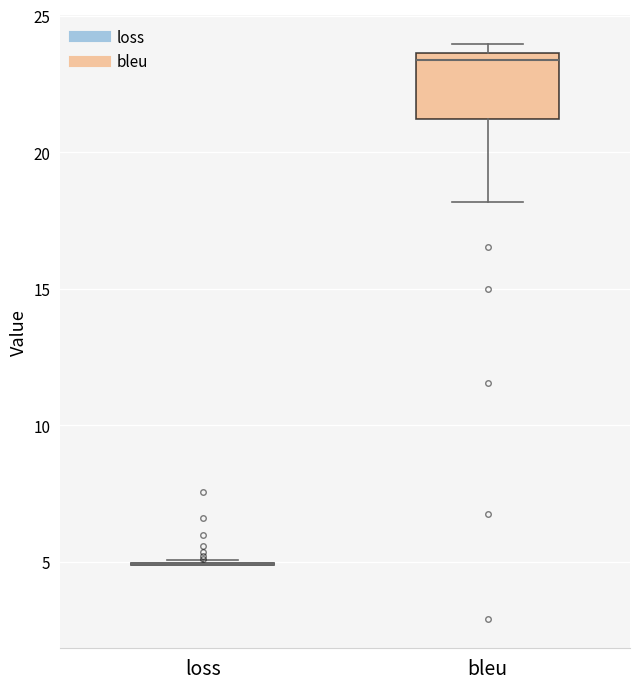

Reading left to right, transcribe this box plot: for each box, give where its median line is, the range the box spans, and where its two whiskers end, as read against the y-axis. The values are not printed on the chart, so give them approximately, as read against the axis.

loss: box collapsed to a line at 5.0, whiskers 5.0 to 5.0
bleu: median 23.5 (just below the box's upper edge), box 21.0 to 23.5, whiskers 18.0 to 24.0